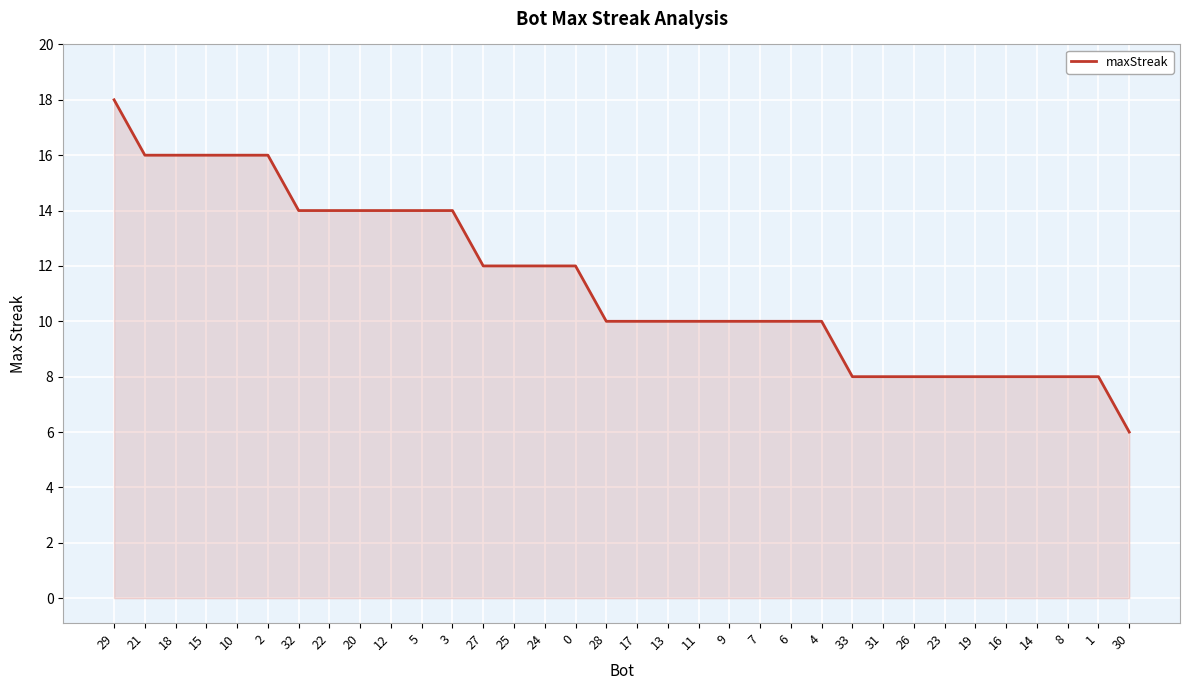

What position from the right is 15?

31